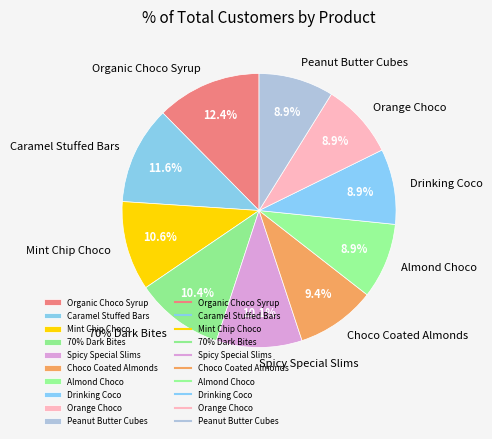

How many slices are in this pie chart?

10